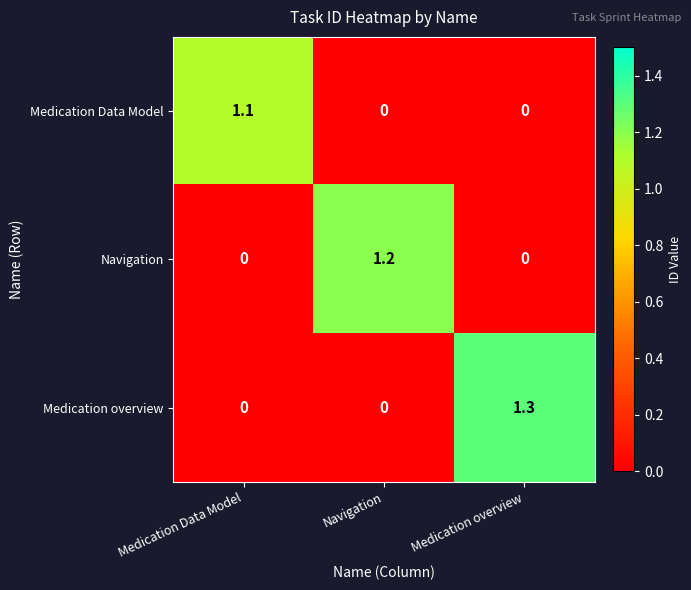

At which label does Medication Data Model reach its peak?

Medication Data Model